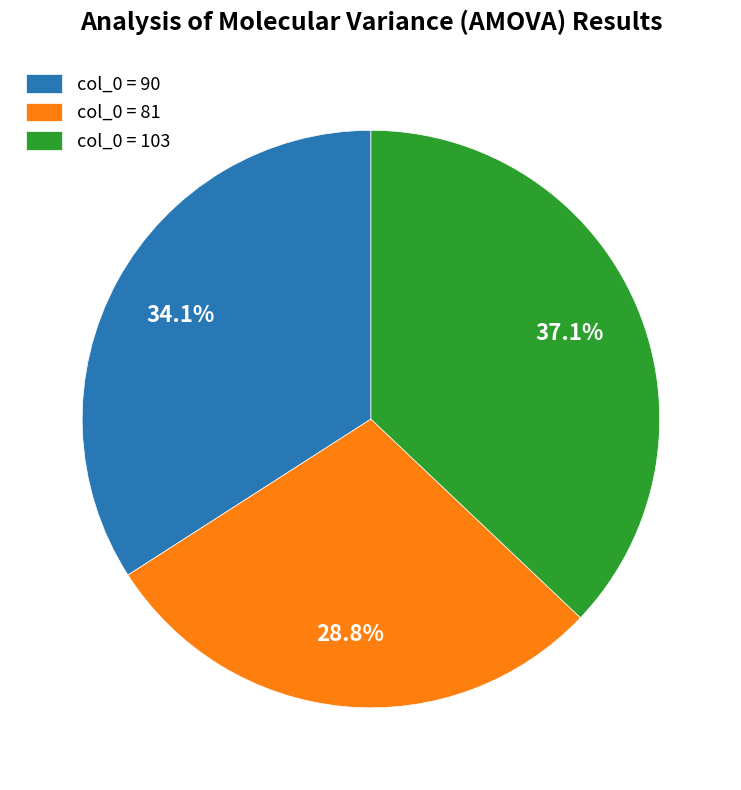

Does col_0 = 103 account for over 50% of the chart?

No